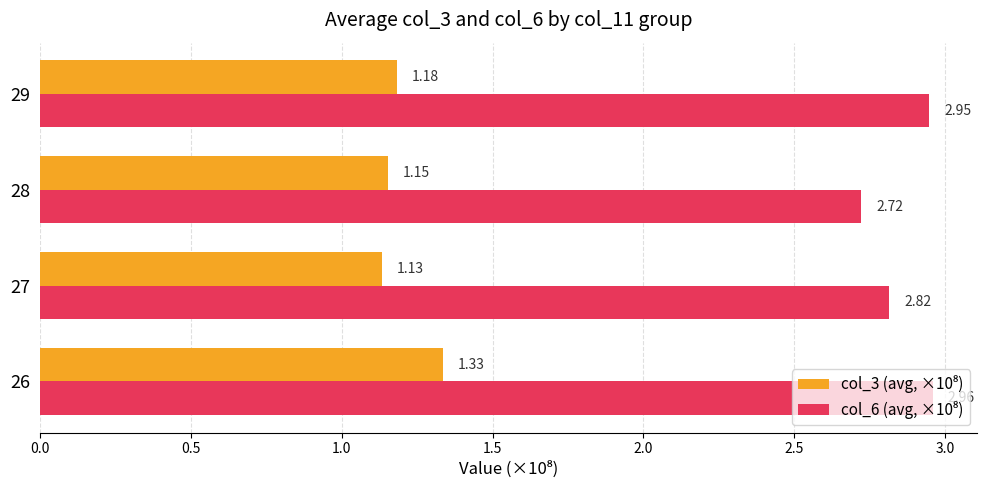

At how many categories does at least one series exceed 2?

4